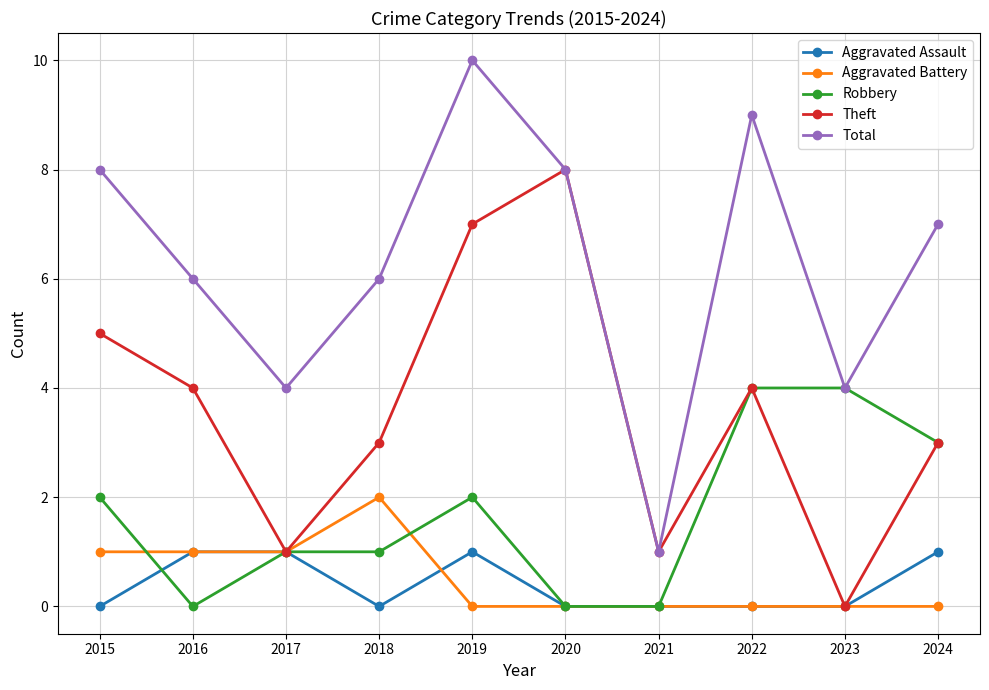

The Robbery series shows 4 at 2023. True or false?

True